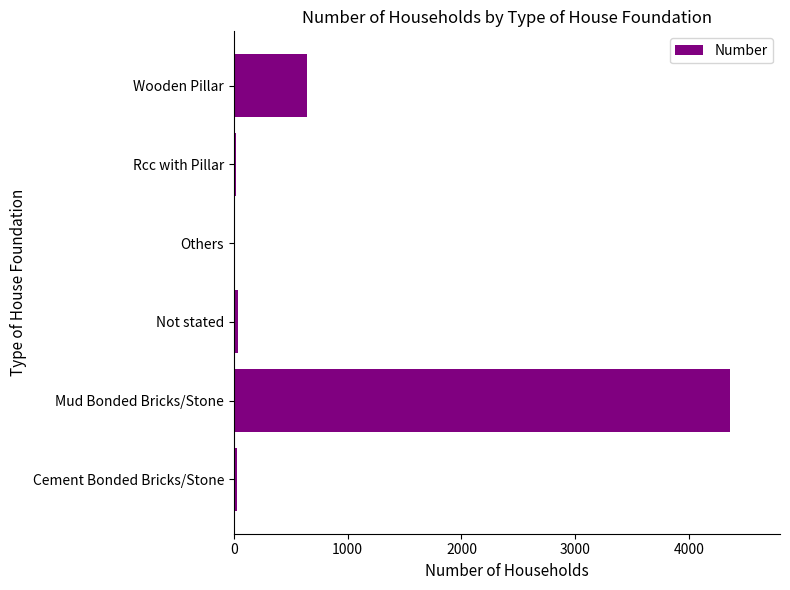

The chart shows a value of 4362 at Mud Bonded Bricks/Stone. True or false?

True